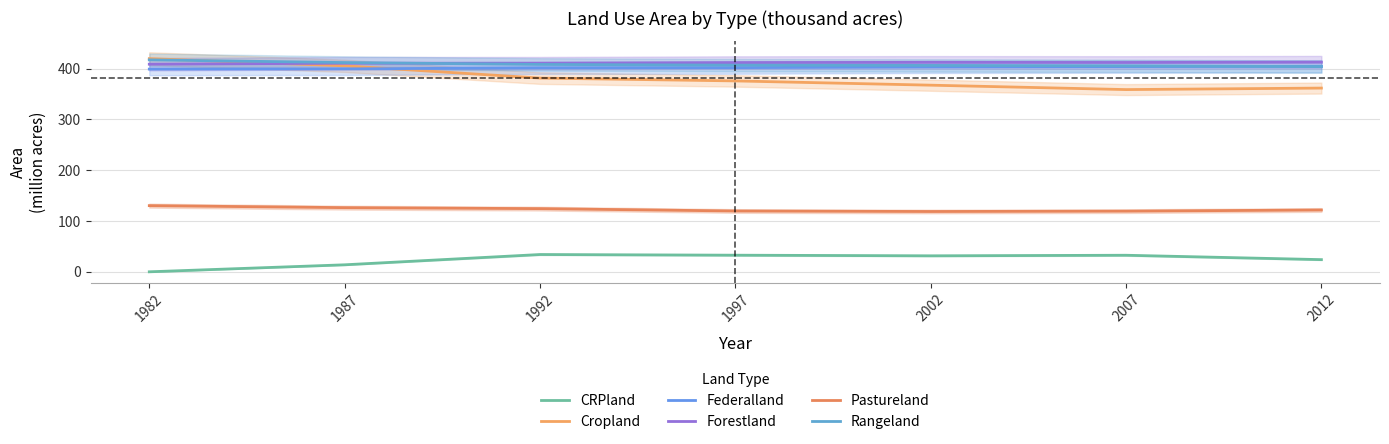

How many categories are shown in the chart?

7